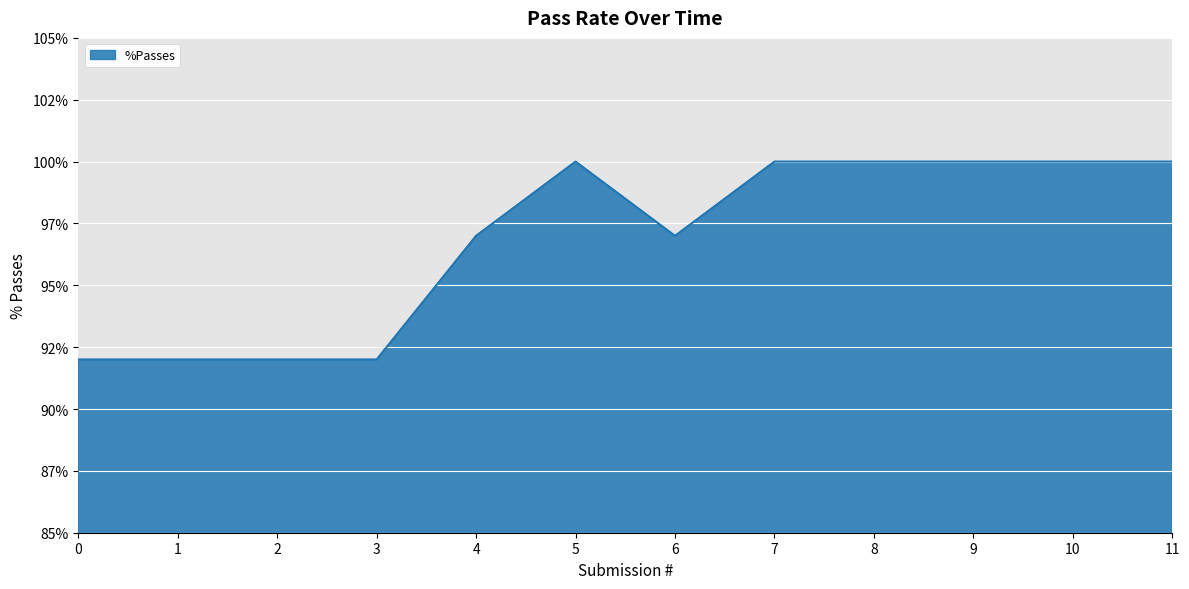

True or false: the data shows 65 at 6.

False